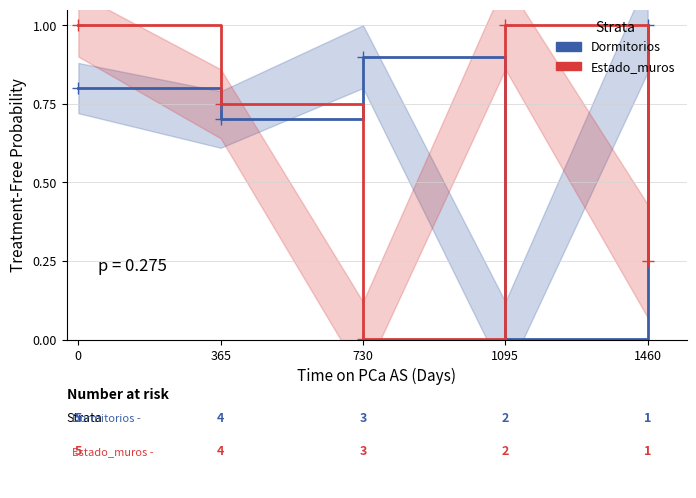

How many series are shown in this chart?

2